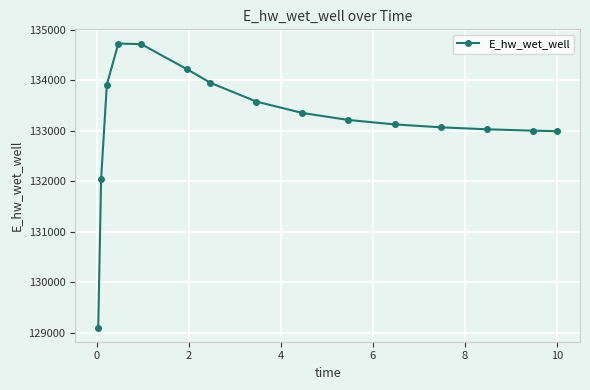

What is the sum of all values?

1998054.0